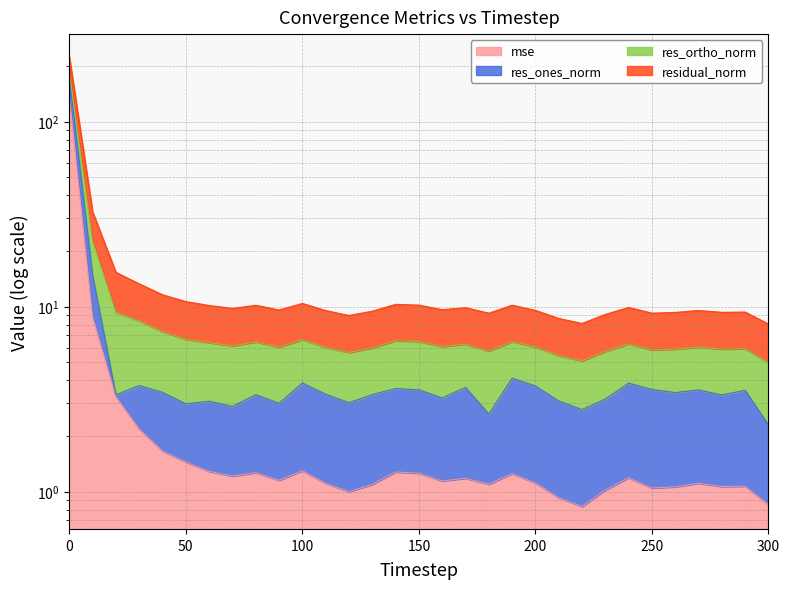

True or false: mse and res_ones_norm cross at least once.

False